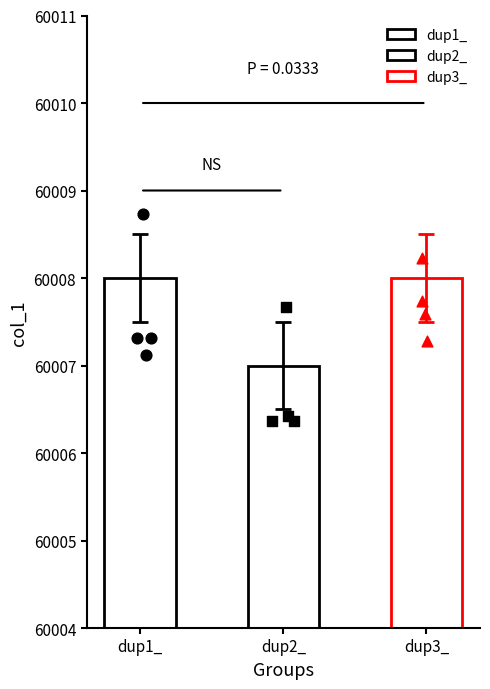

Which series has the largest Y range (max minus min)?

dup1__pts